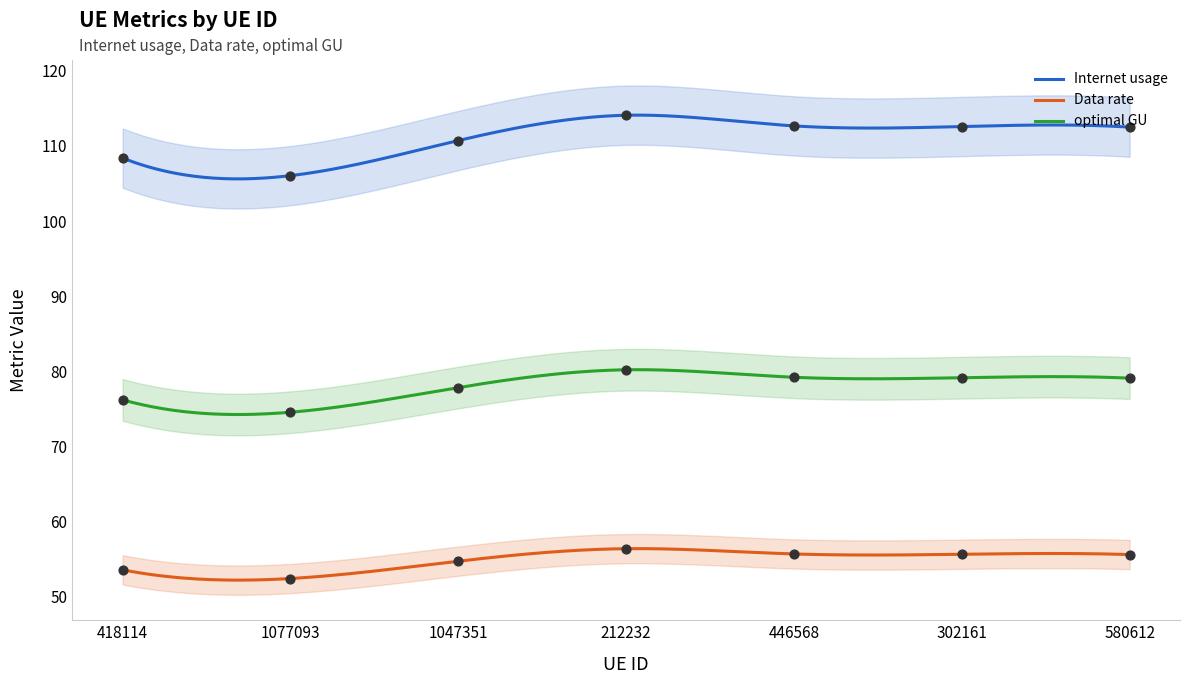

Which series contains the highest Y value?

Internet usage